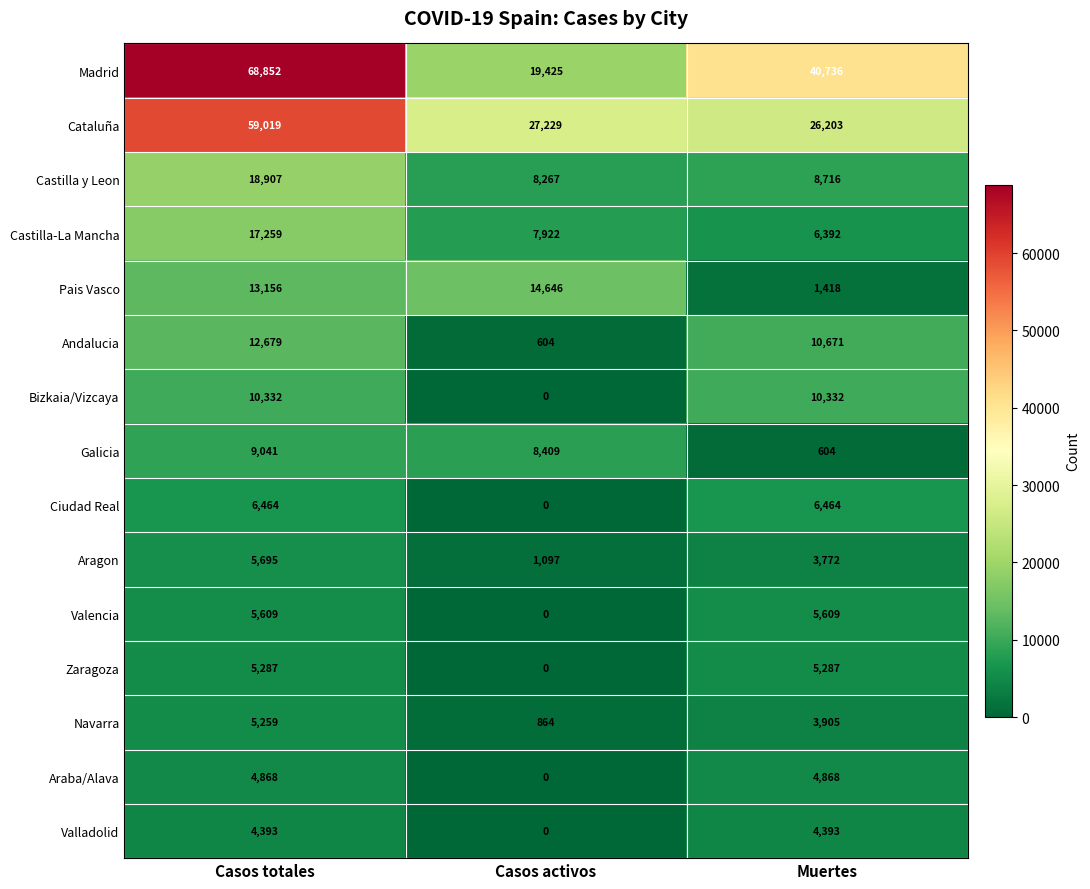

What is the approximate value of Castilla-La Mancha at Casos activos, to the nearest 50?

7900